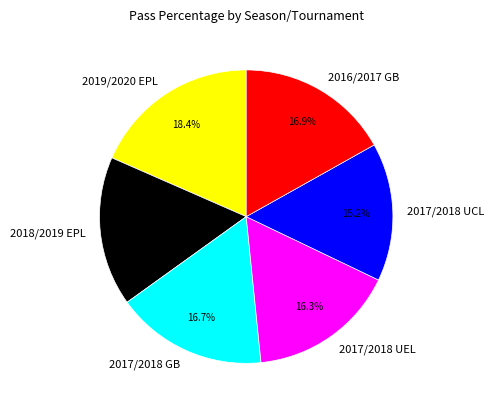

Which has a higher value, 2017/2018 UCL or 2019/2020 EPL?

2019/2020 EPL